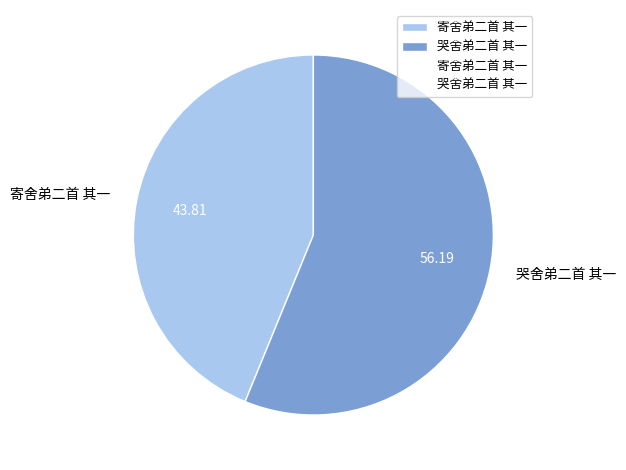

Count the number of slices in the pie.

2